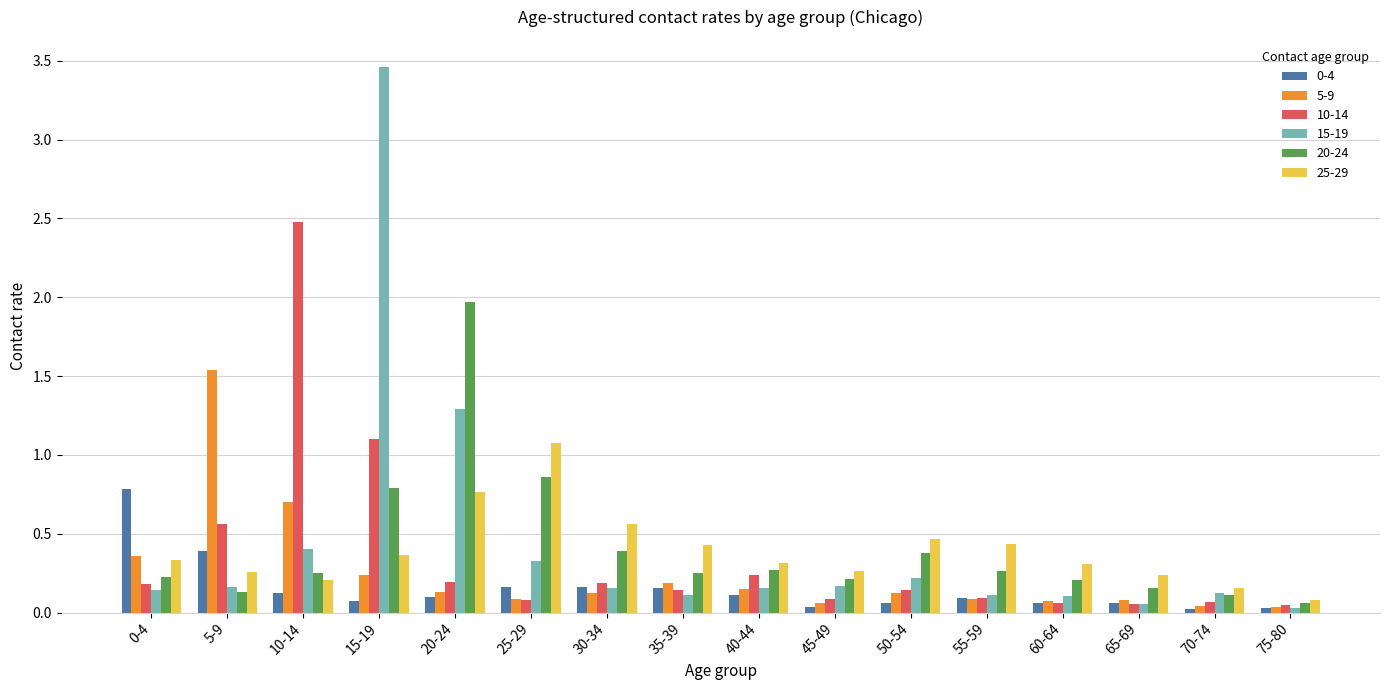

At which category is the sum across all series the highest?

15-19